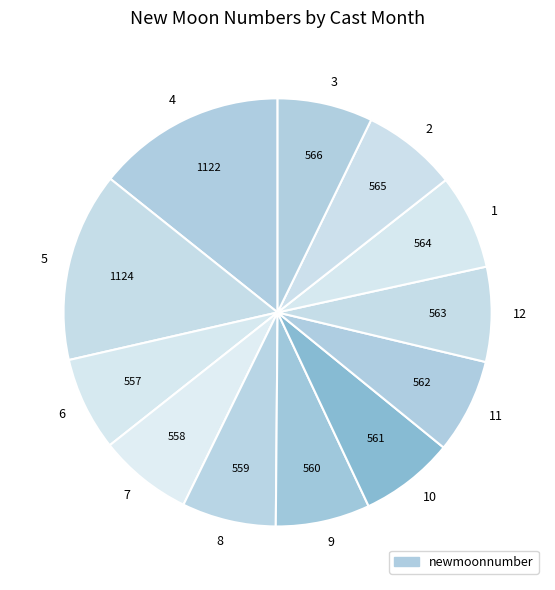

Approximately how many times larger is the value at 1 compared to 2?

1.0